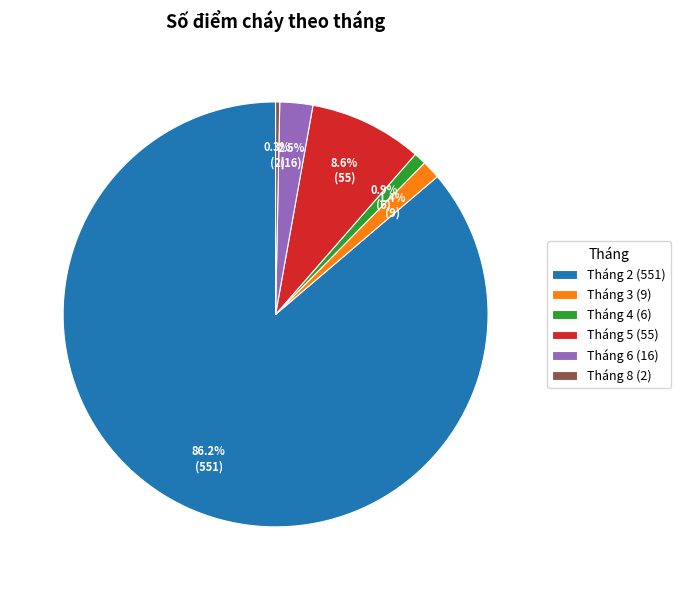

True or false: Tháng 2 accounts for 79% of the total.

False